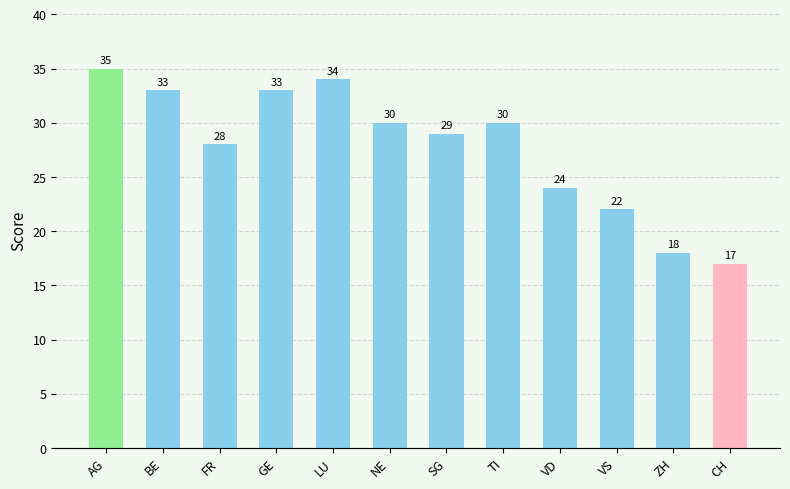

Approximately how many times larger is the value at NE compared to FR?

1.1